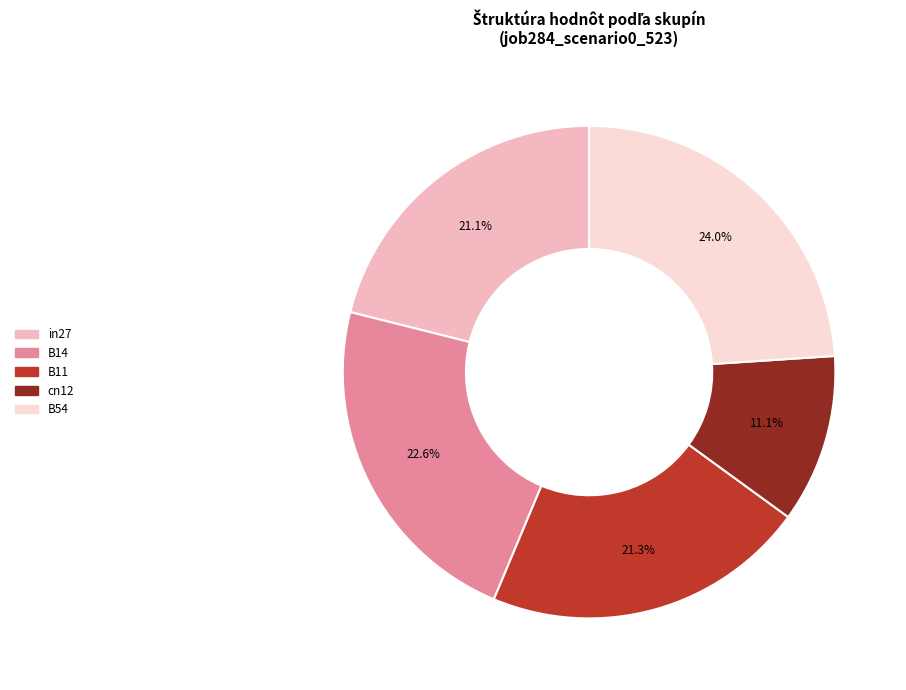

Between B11 and cn12, which is larger?

B11